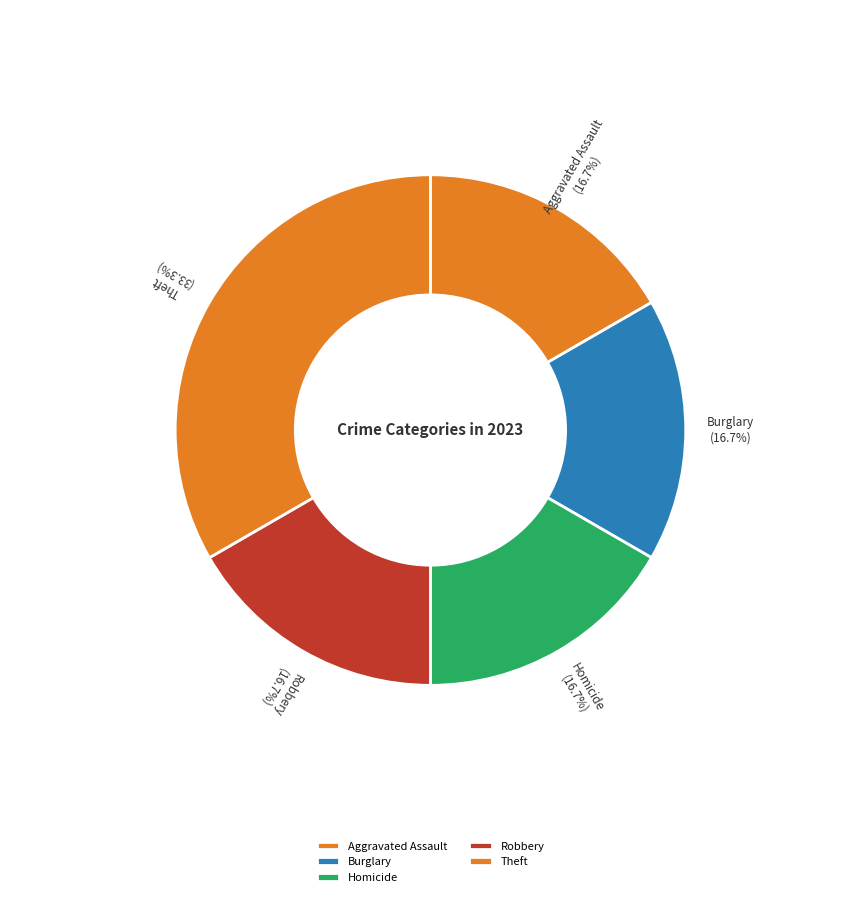

What percentage is the Theft slice, to the nearest percent?

33%